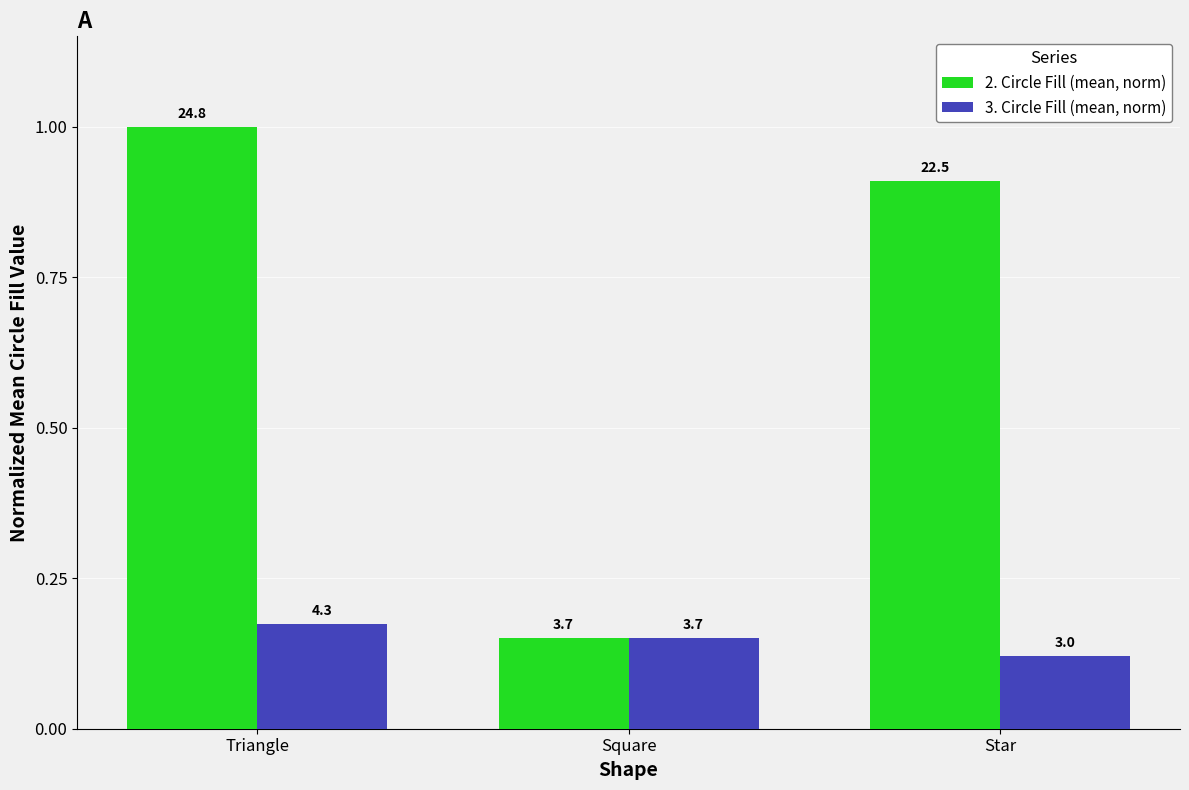

What is the spread (max minus min) of values at Triangle?

0.8